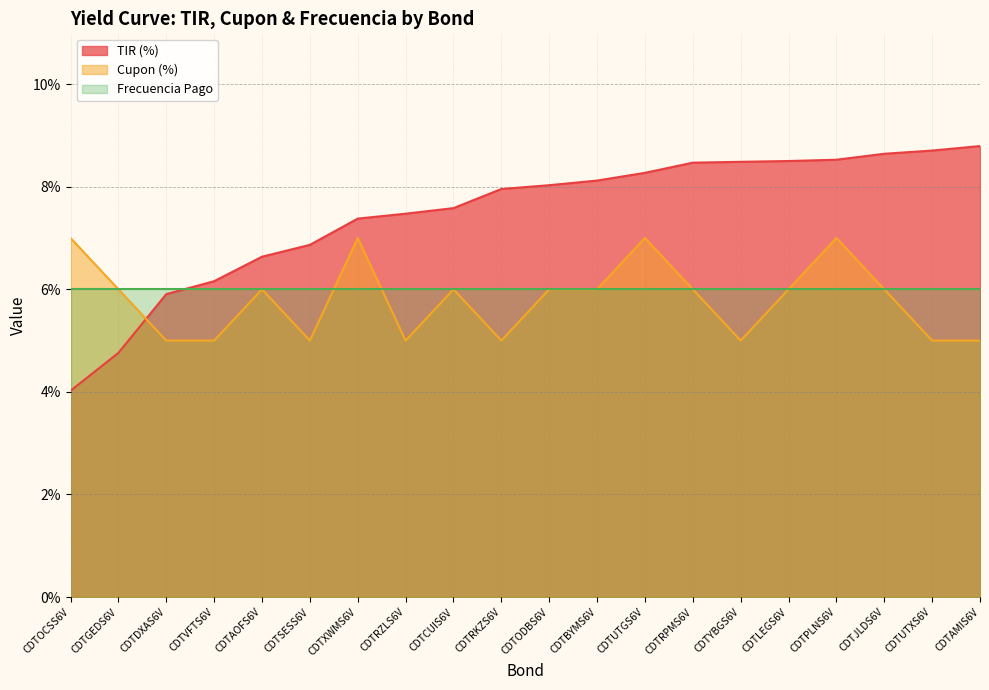

Between which two adjacent categories do Cupon (%) and TIR (%) first intersect?

CDTGEDS6V and CDTDXAS6V